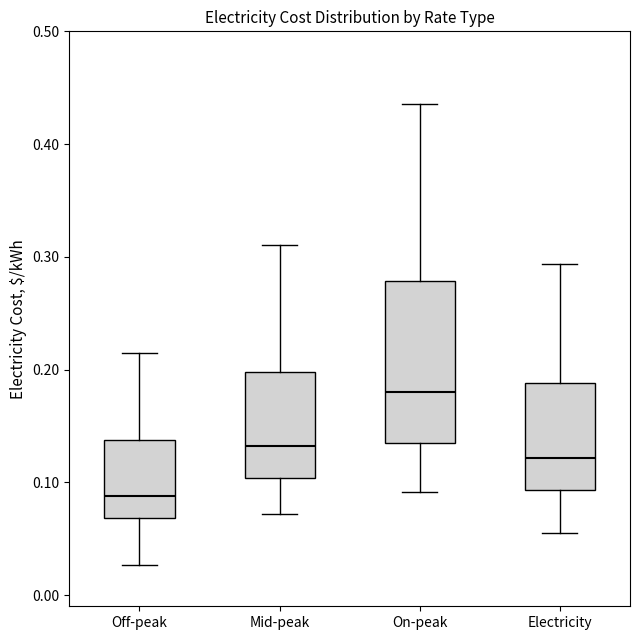

Which box is the tallest, from its lower edge to its upper edge?

On-peak